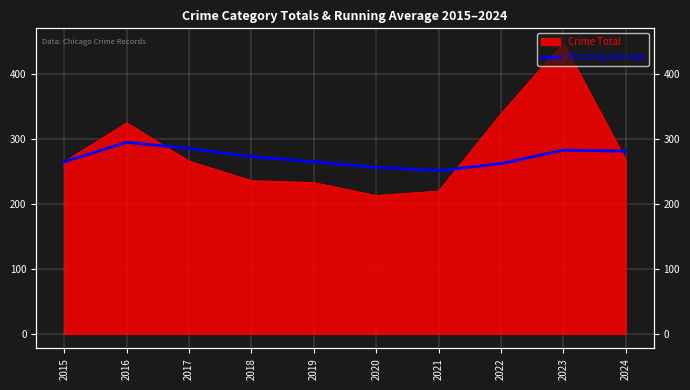

At which label is the value closest to 273?

2018